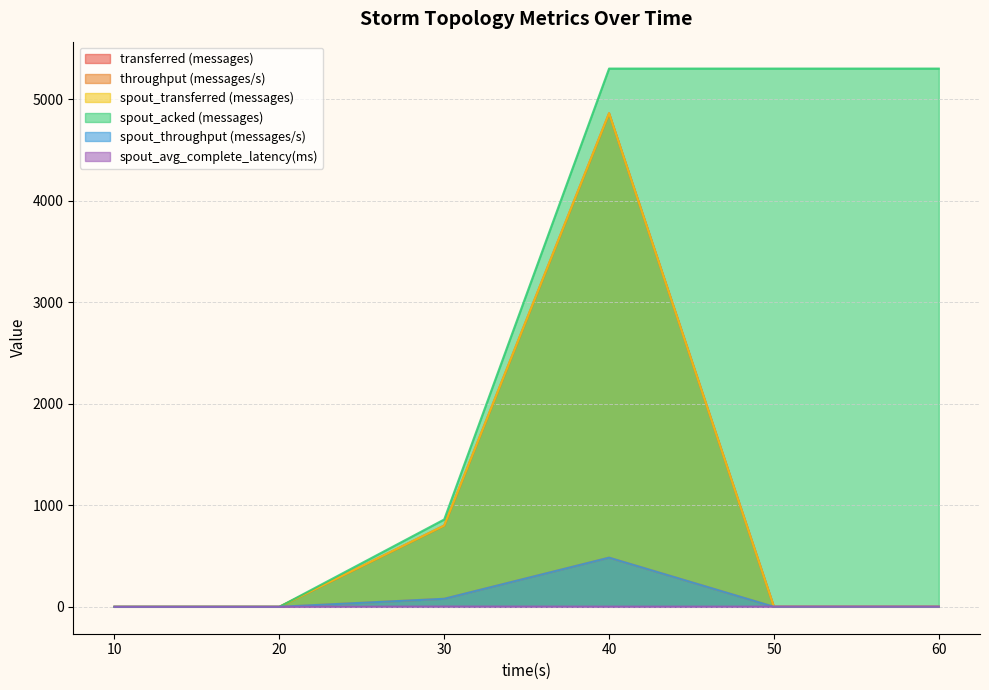

Which has a higher value, 40 or 20?

40